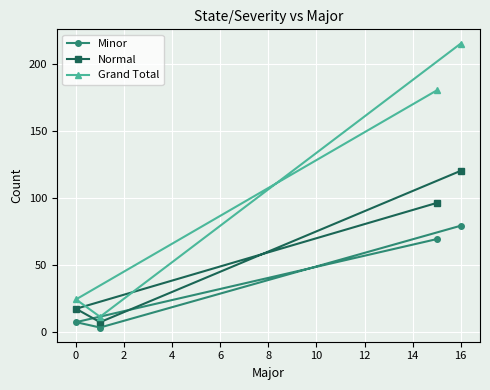

List the series in order of their peak value, highest first.

Grand Total, Normal, Minor